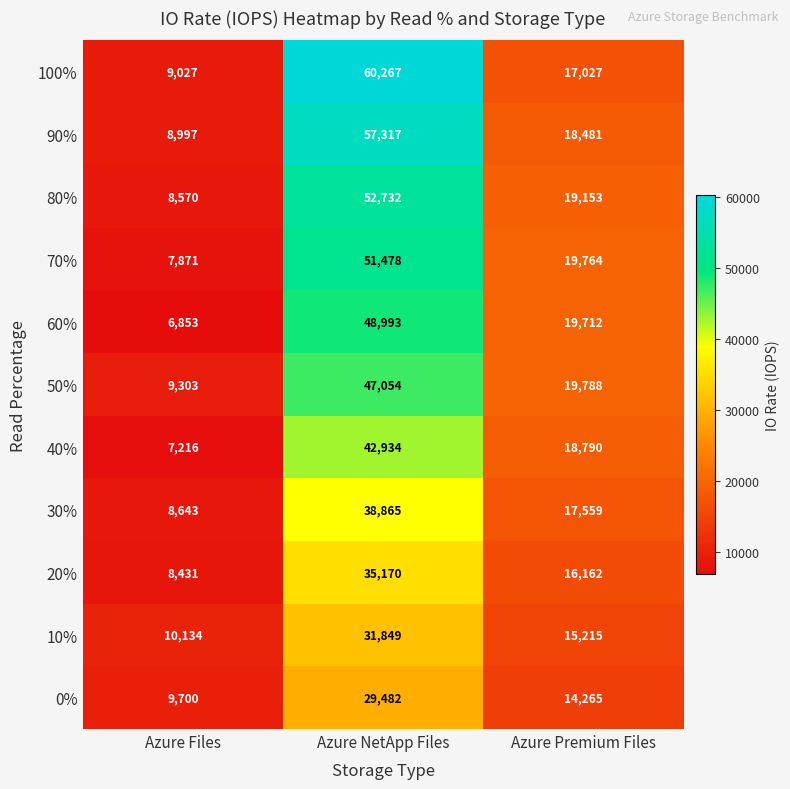

What is the spread (max minus min) of values at Azure NetApp Files?

30785